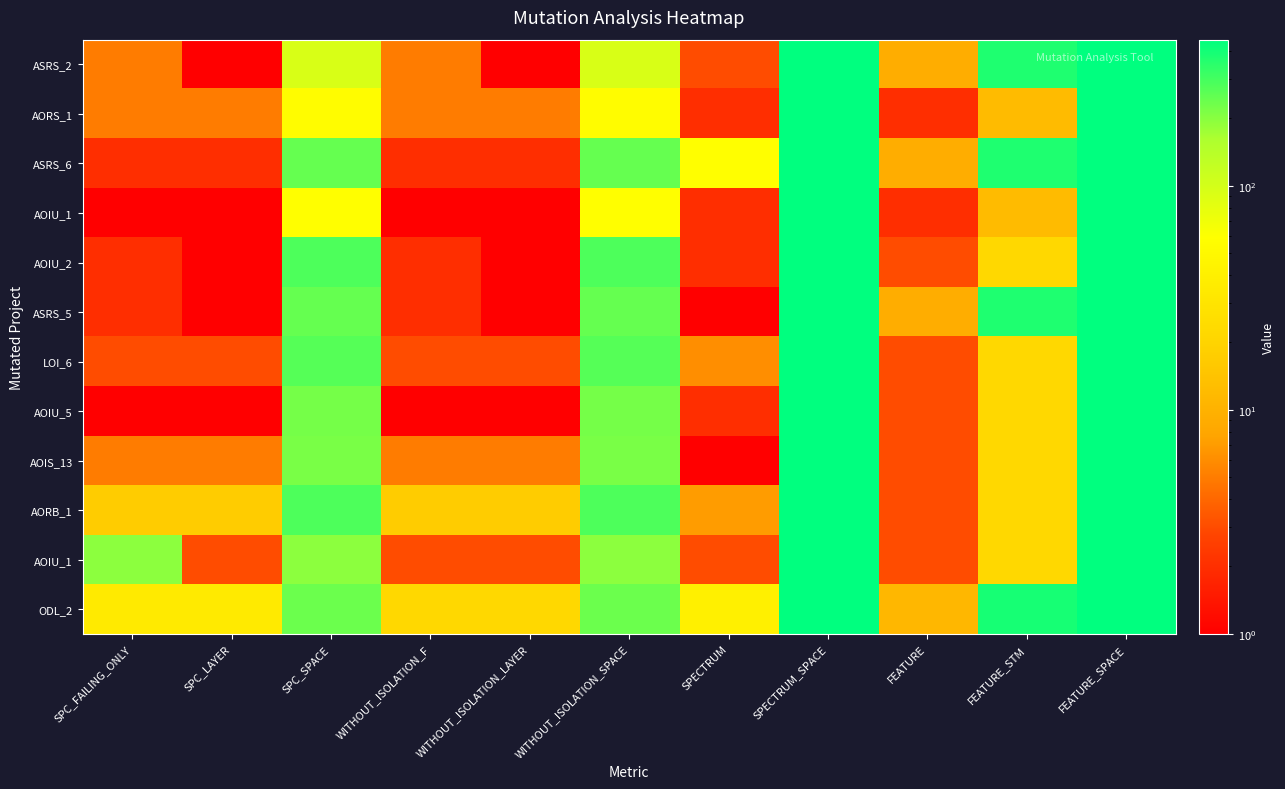

At which category is the sum across all series the highest?

SPECTRUM_SPACE